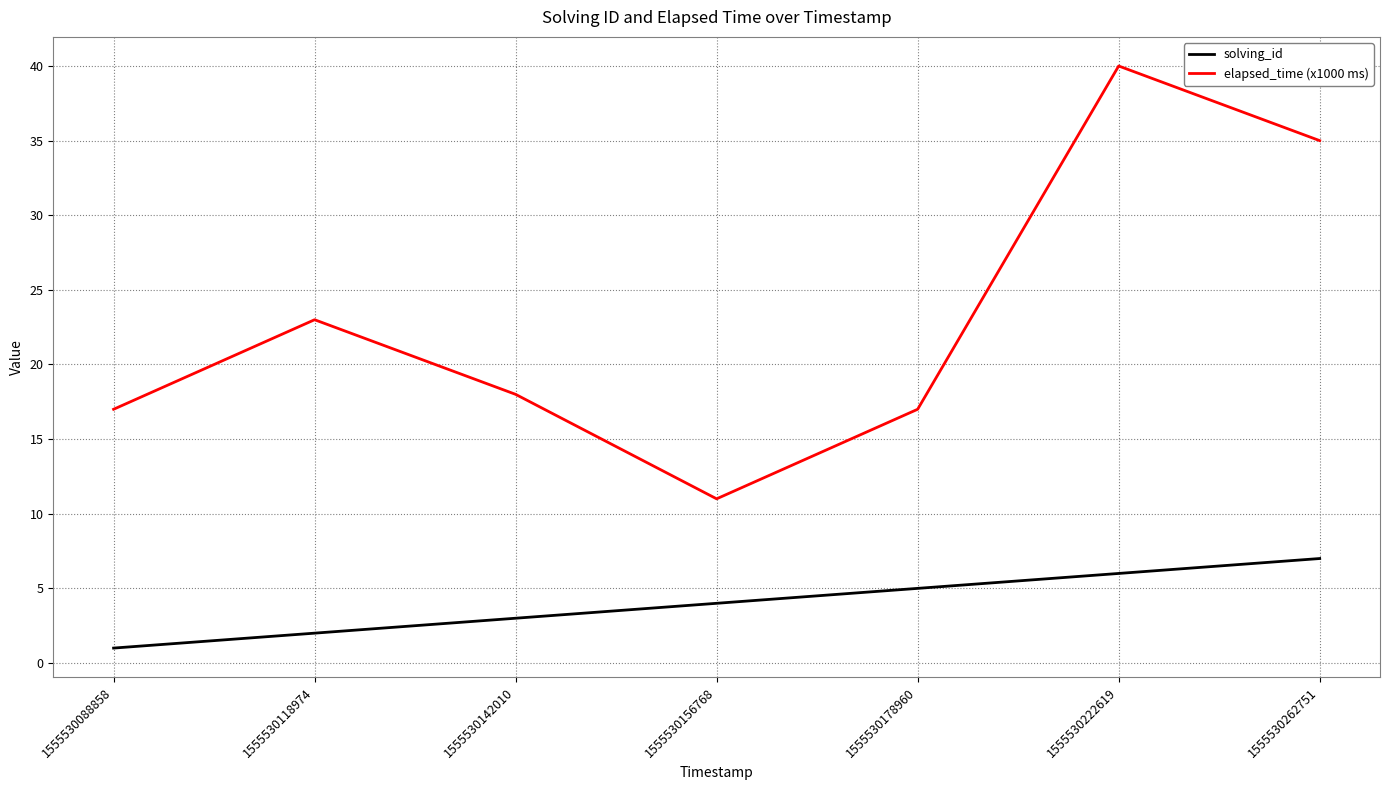

At 1555530156768, list the series in order from smallest to largest.

solving_id, elapsed_time (x1000 ms)